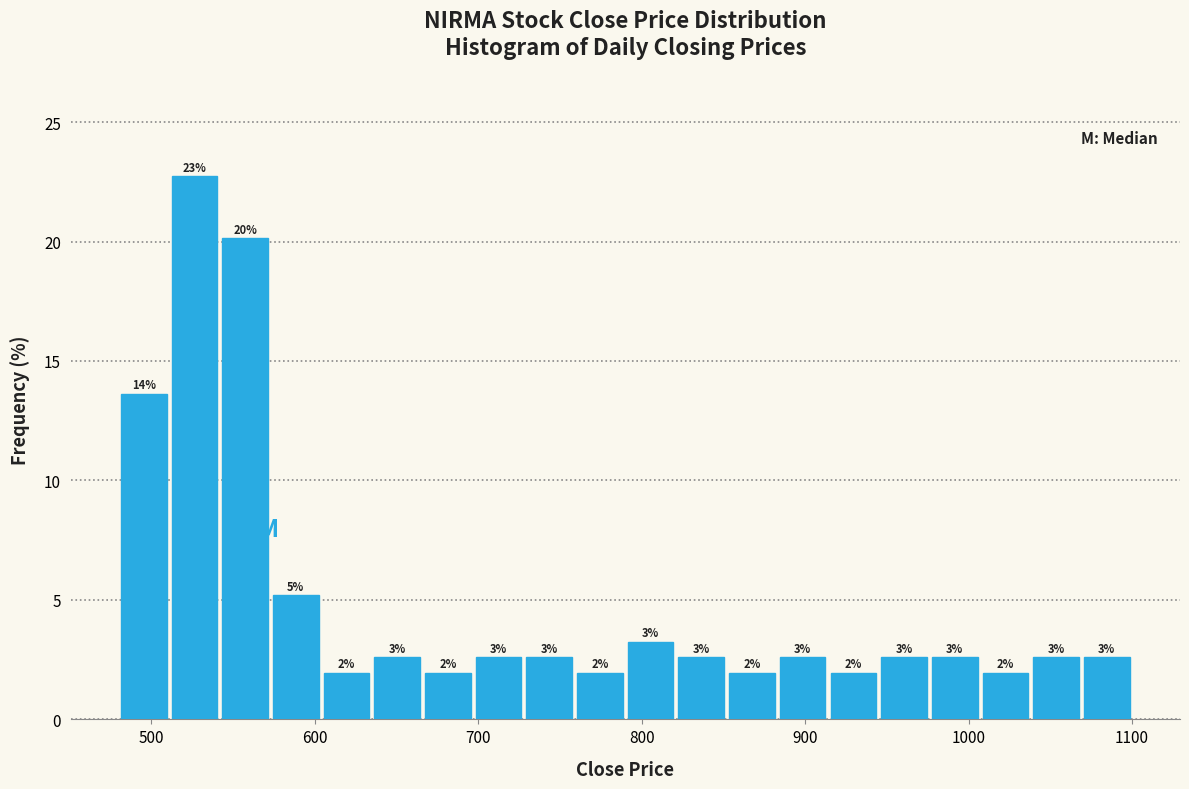

Around what value on the x-axis is the tallest bar? Give the approximate position of its centre, as read against the axis.

530